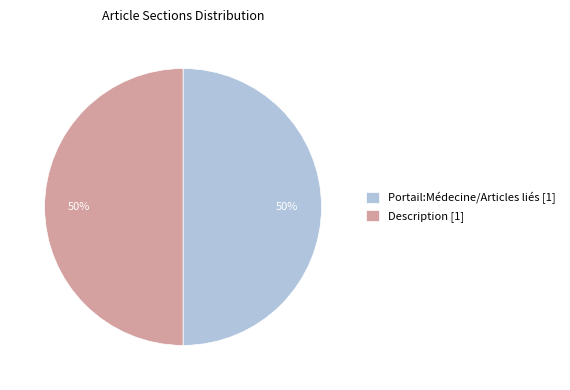

To the nearest percent, what portion does Description [1] represent?

50%